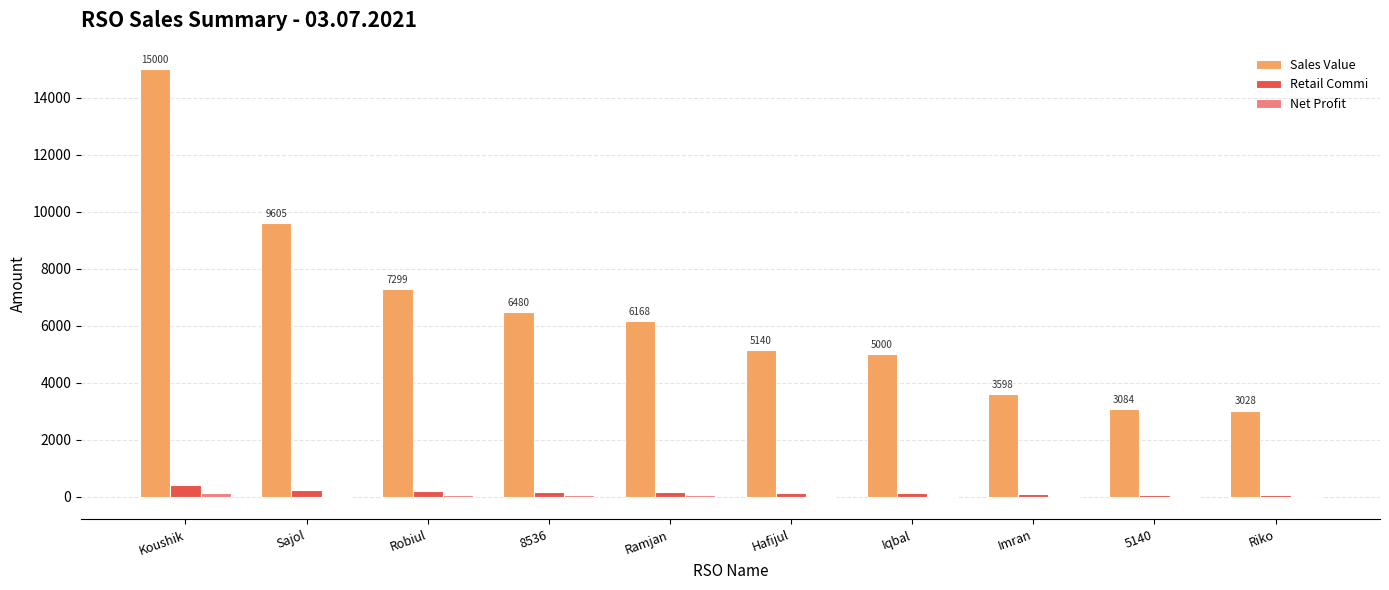

Between 8536 and Iqbal, which series saw the biggest shift?

Sales Value